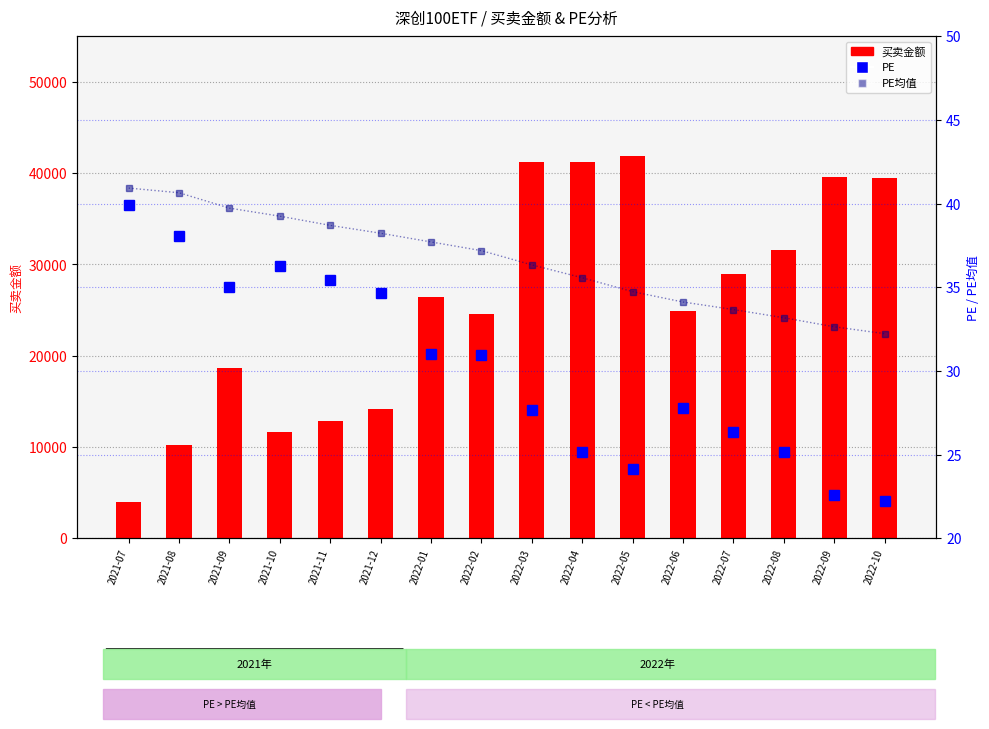

What position from the right is 2022-10?

1